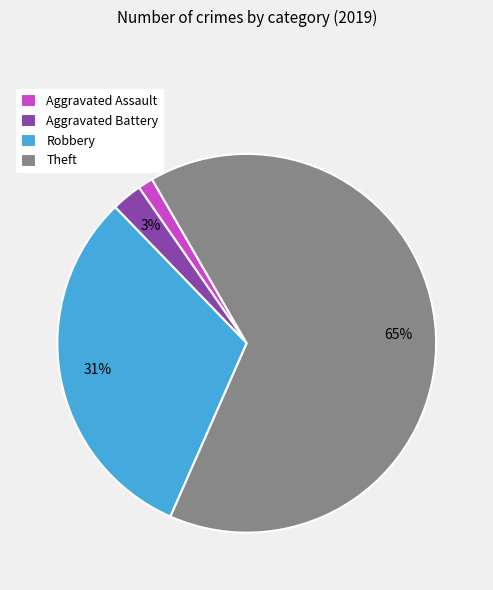

Count the number of slices in the pie.

4